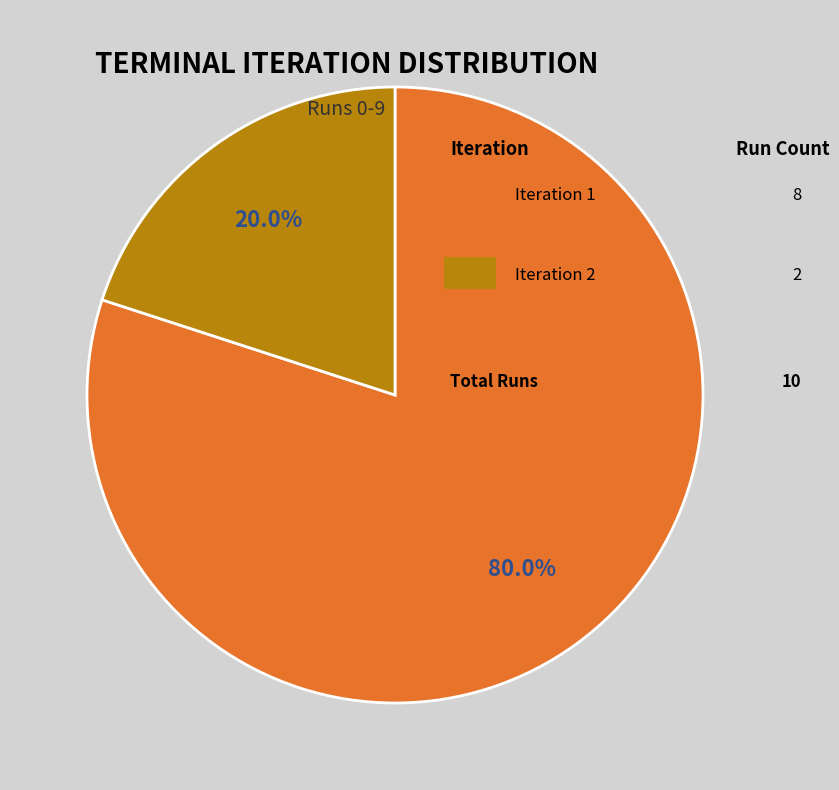

Is there any slice that represents more than half of the pie?

Yes